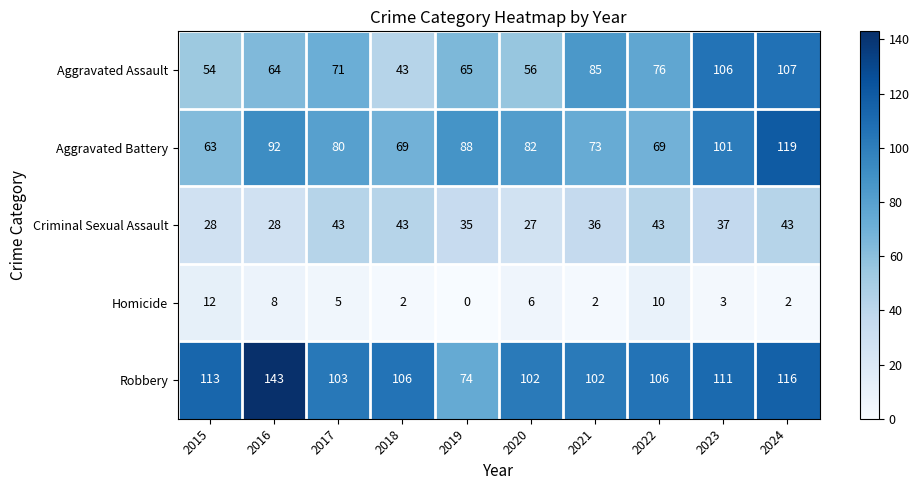

Rank the series at 2022 from lowest to highest value.

Homicide, Criminal Sexual Assault, Aggravated Battery, Aggravated Assault, Robbery